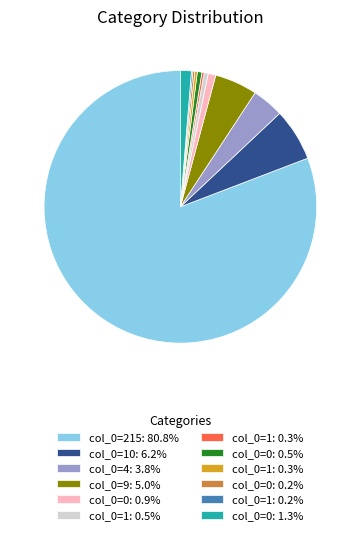

Does any single category account for the majority?

Yes